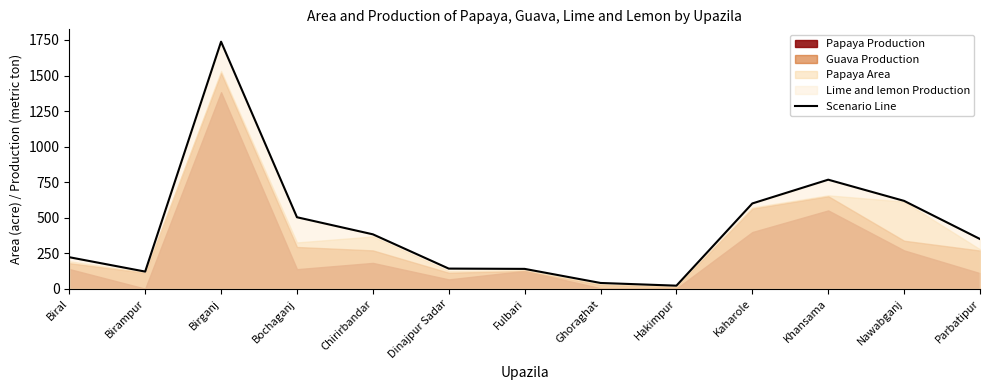

True or false: the data shows 1070 at Birganj.

False